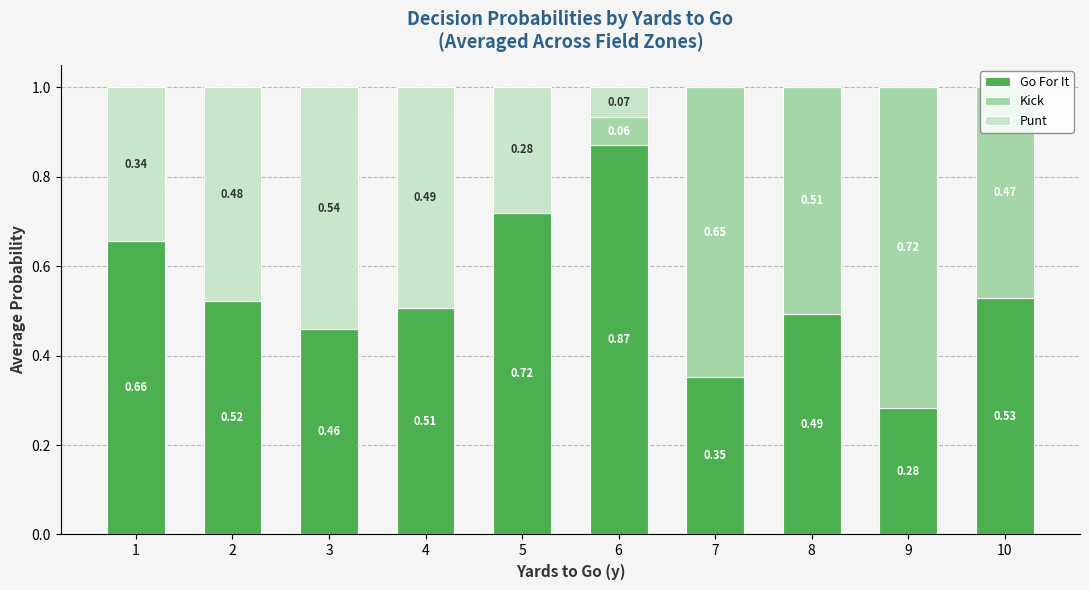

What is the total value across all series at 9?

1.0